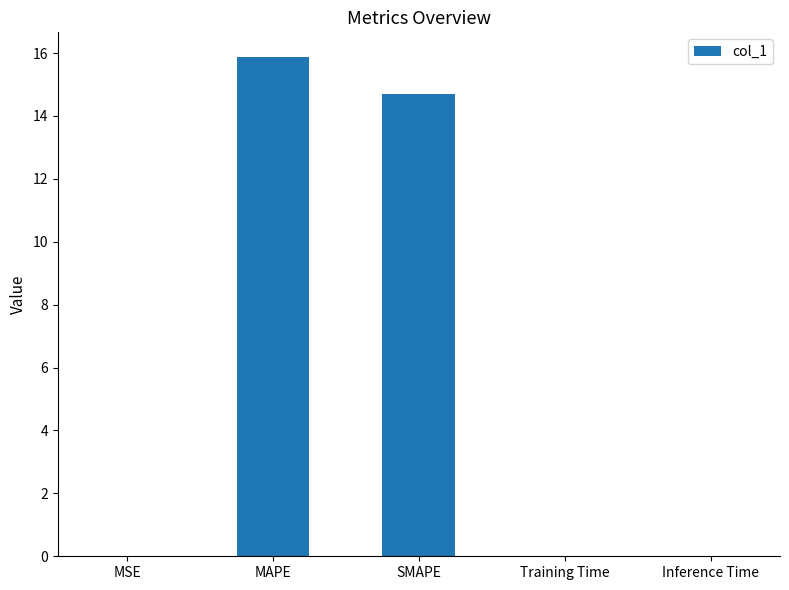

What is the sum of all values?

30.6